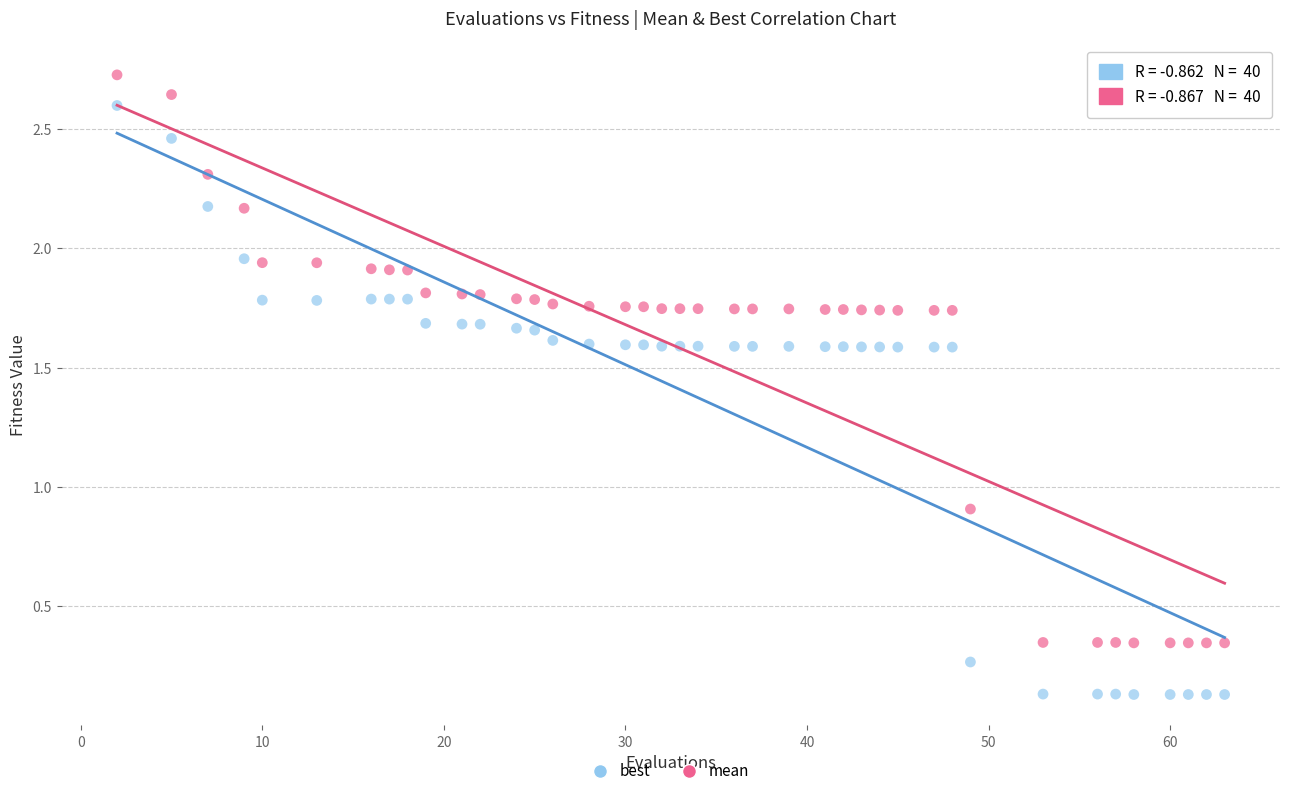

Across all series, what Y value is closest to 1?

0.9